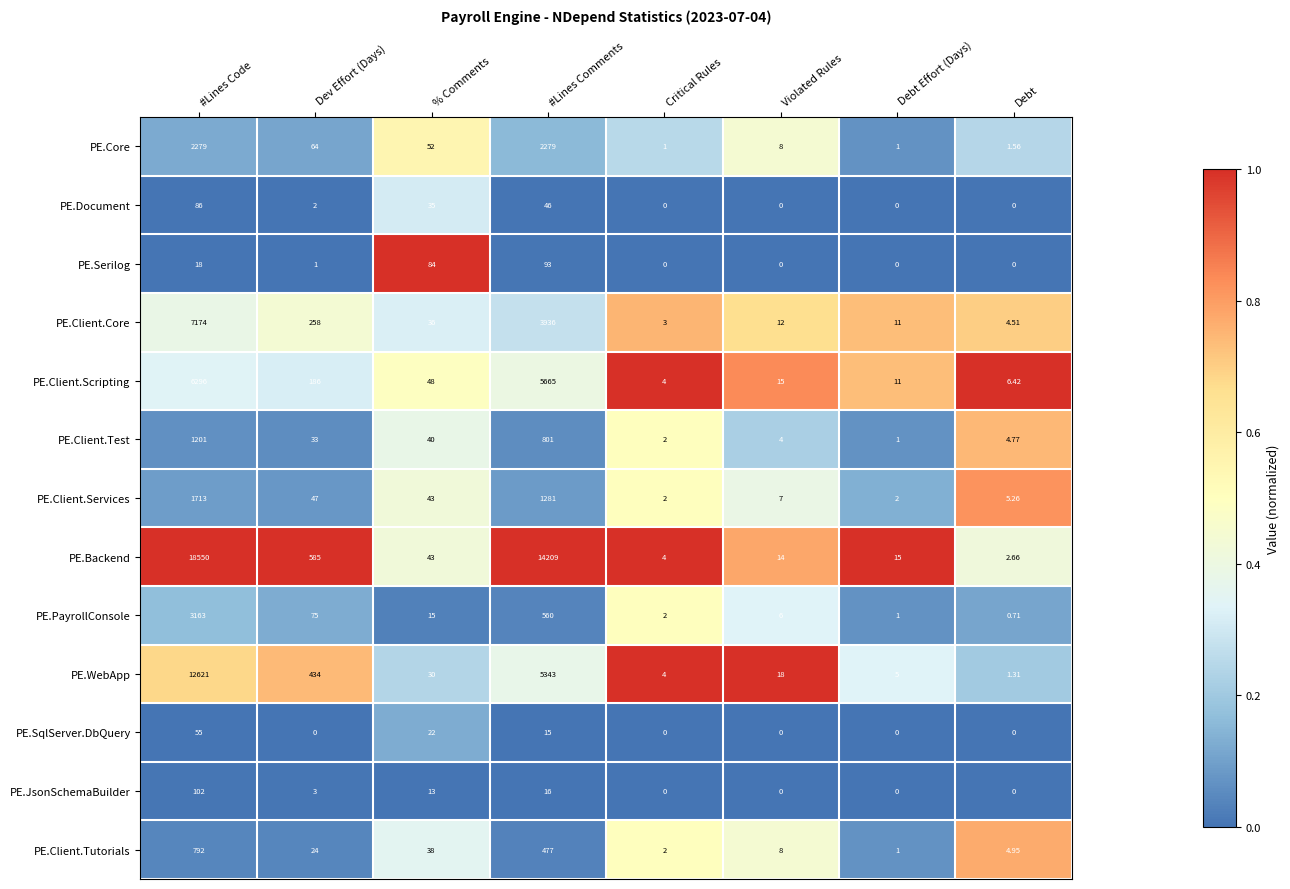

Rank the series at Dev Effort (Days) from lowest to highest value.

PE.SqlServer.DbQuery, PE.Serilog, PE.Document, PE.JsonSchemaBuilder, PE.Client.Tutorials, PE.Client.Test, PE.Client.Services, PE.Core, PE.PayrollConsole, PE.Client.Scripting, PE.Client.Core, PE.WebApp, PE.Backend